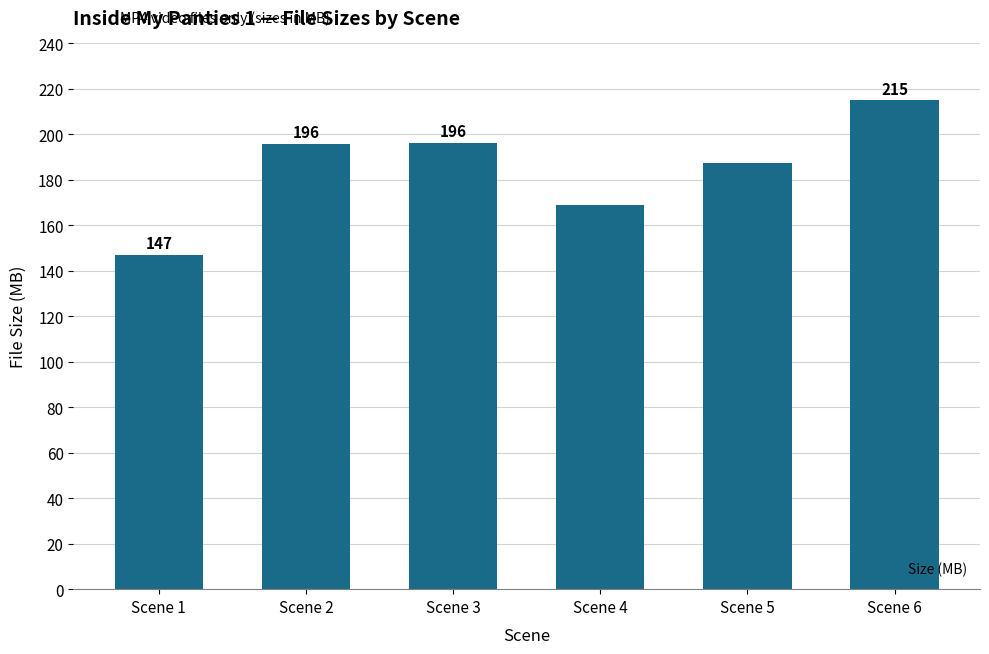

What is the difference between the maximum and minimum values?

67.9